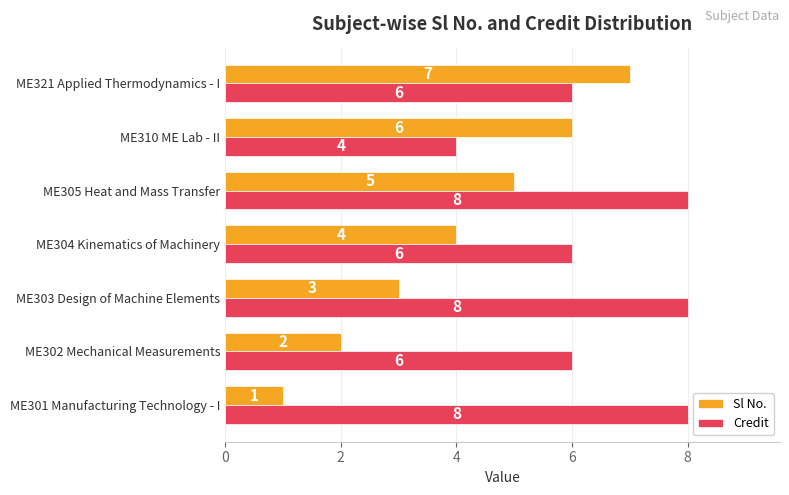

Which series has the largest range (max minus min)?

Sl No.